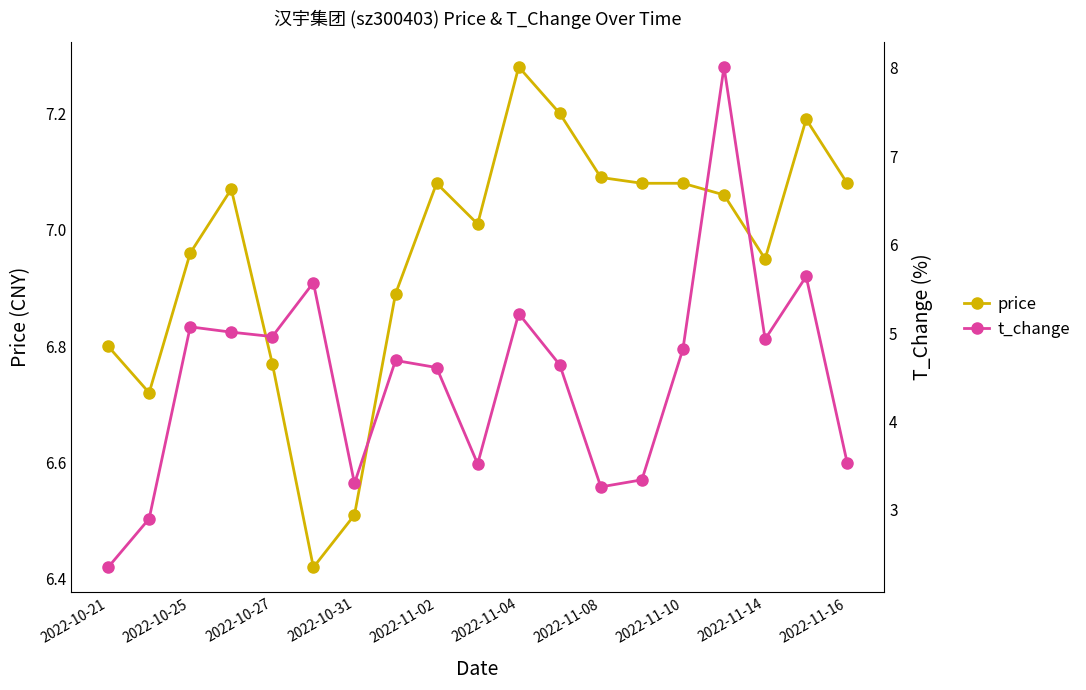

Rank the series by their maximum value, from highest to lowest.

t_change, price